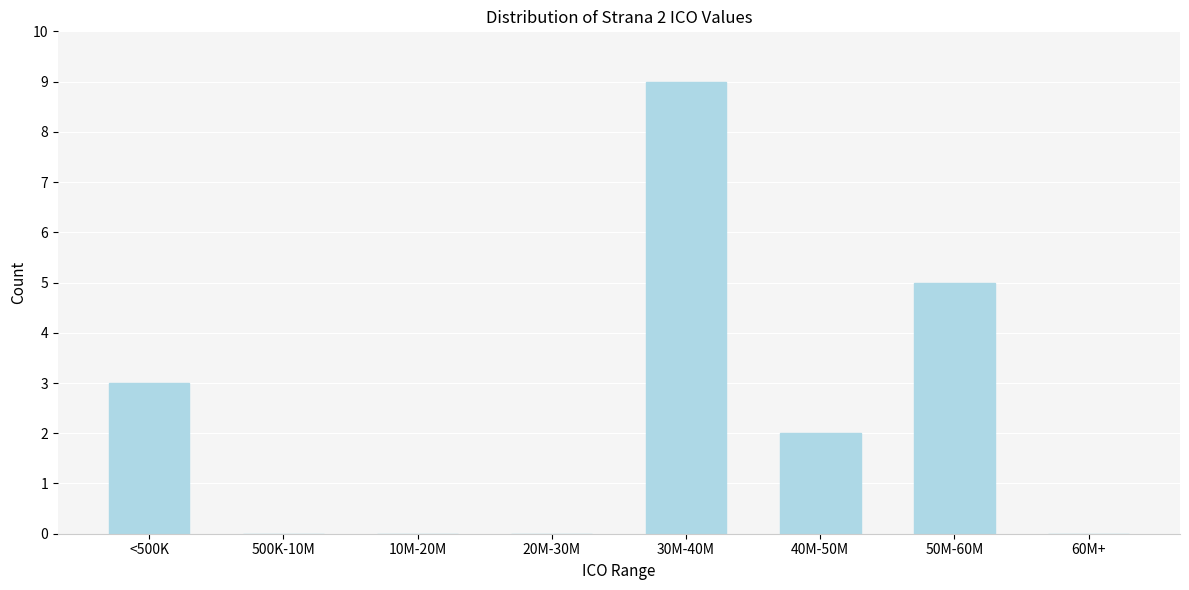

Reading left to right, transcribe all the data shown in this chart.

<500K=3	500K-10M=0	10M-20M=0	20M-30M=0	30M-40M=9	40M-50M=2	50M-60M=5	60M+=0